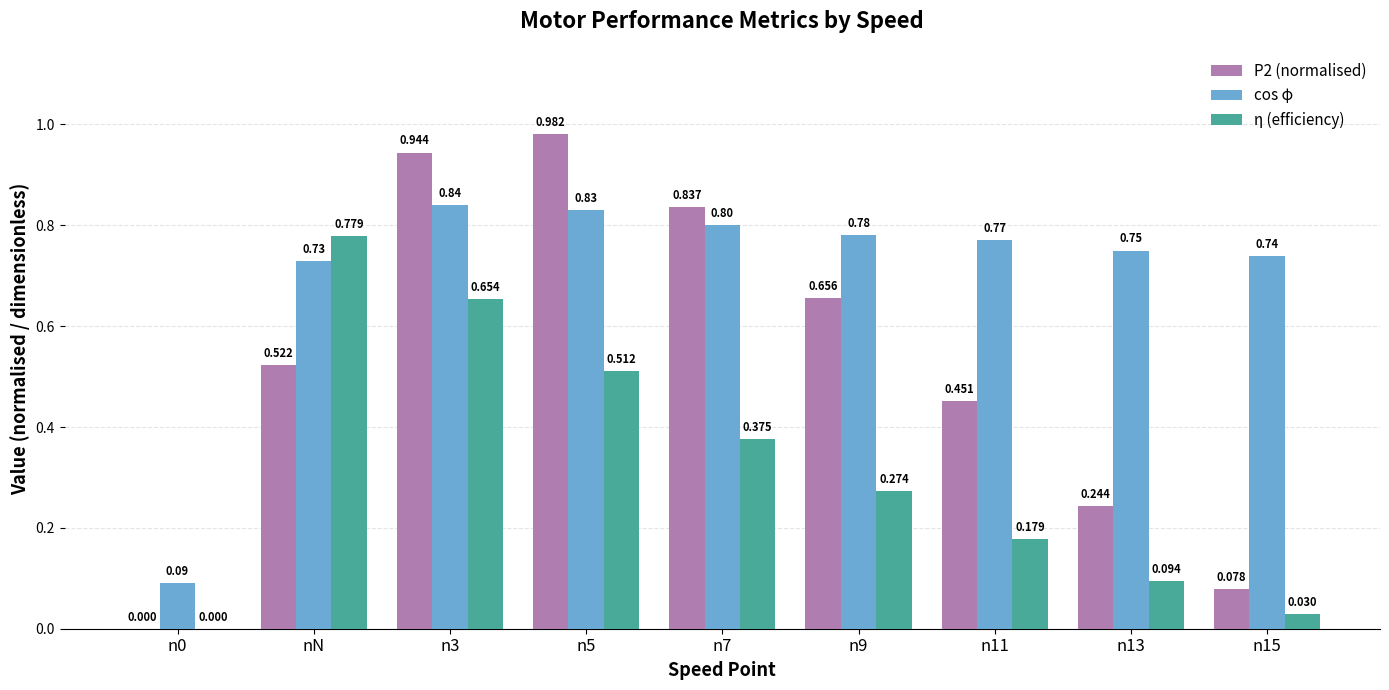

Which category has the highest value in the η (efficiency) series?

nN